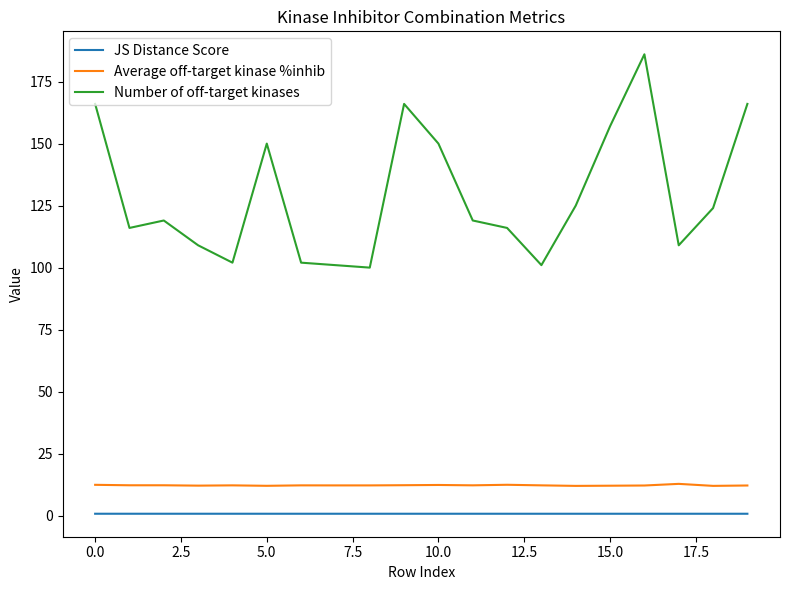

Rank the series by their maximum value, from highest to lowest.

Number of off-target kinases, Average off-target kinase %inhib, JS Distance Score